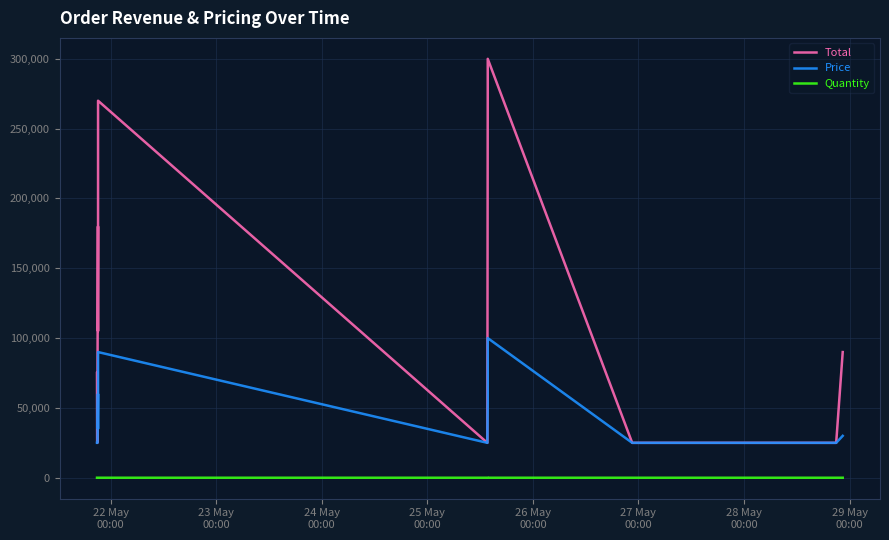

Is the value of Total at 9 greater than the value of Price at 23 May
00:00?

Yes